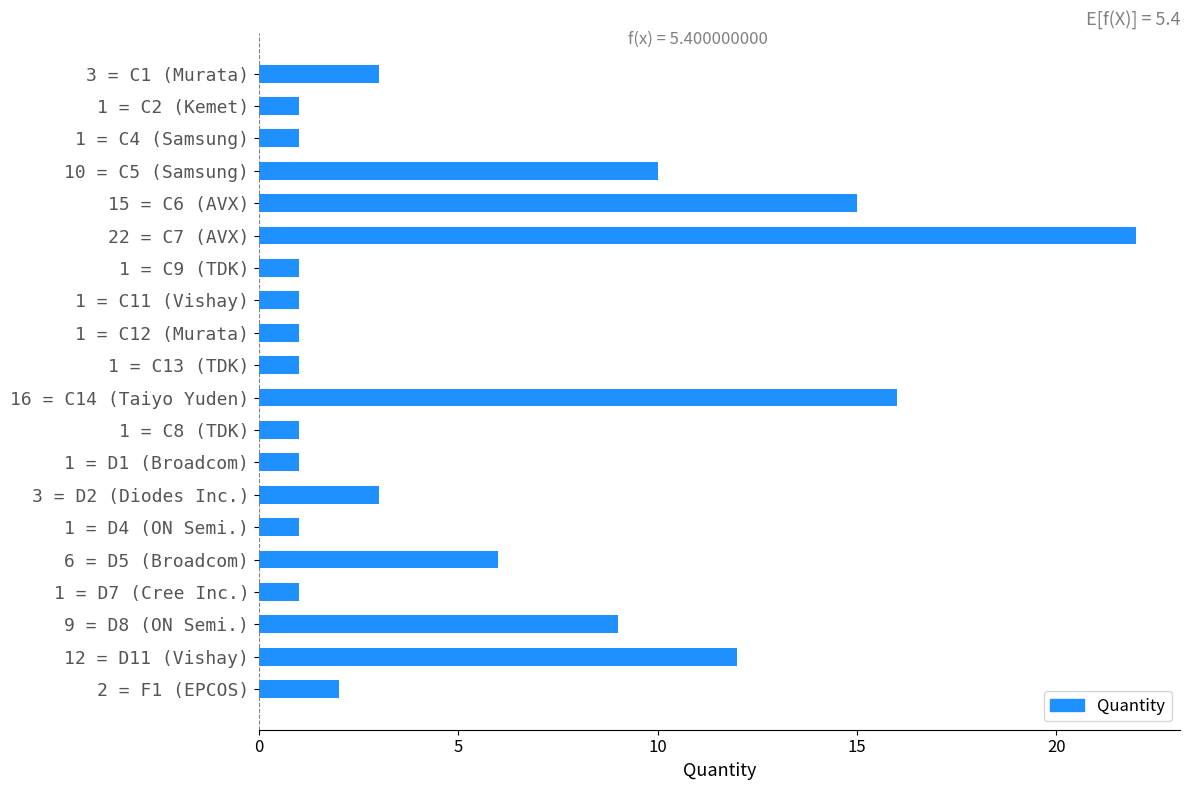

What is the difference between the maximum and minimum values?

21